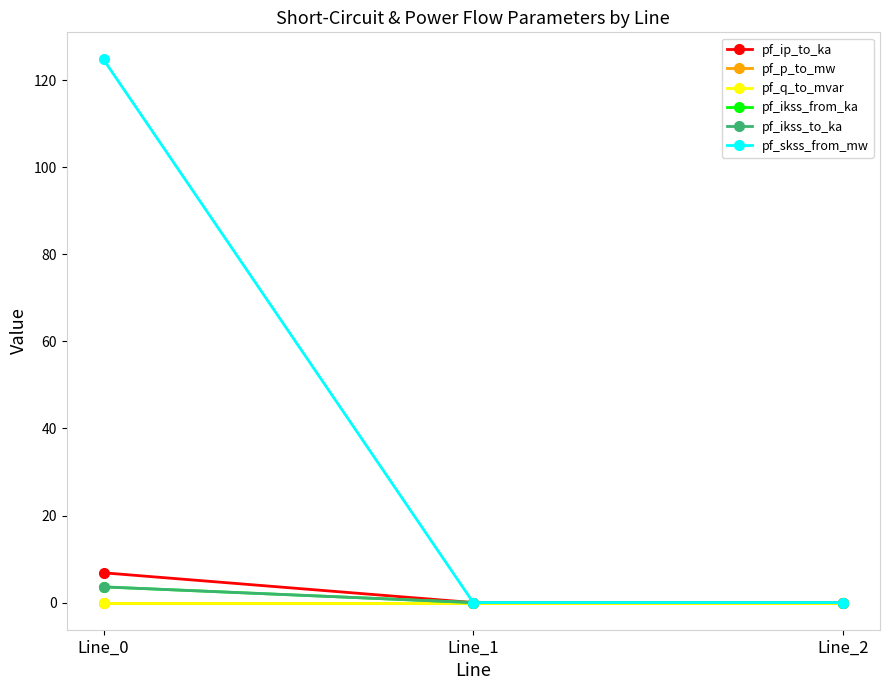

The value of pf_p_to_mw at Line_2 is 0.0. True or false?

True